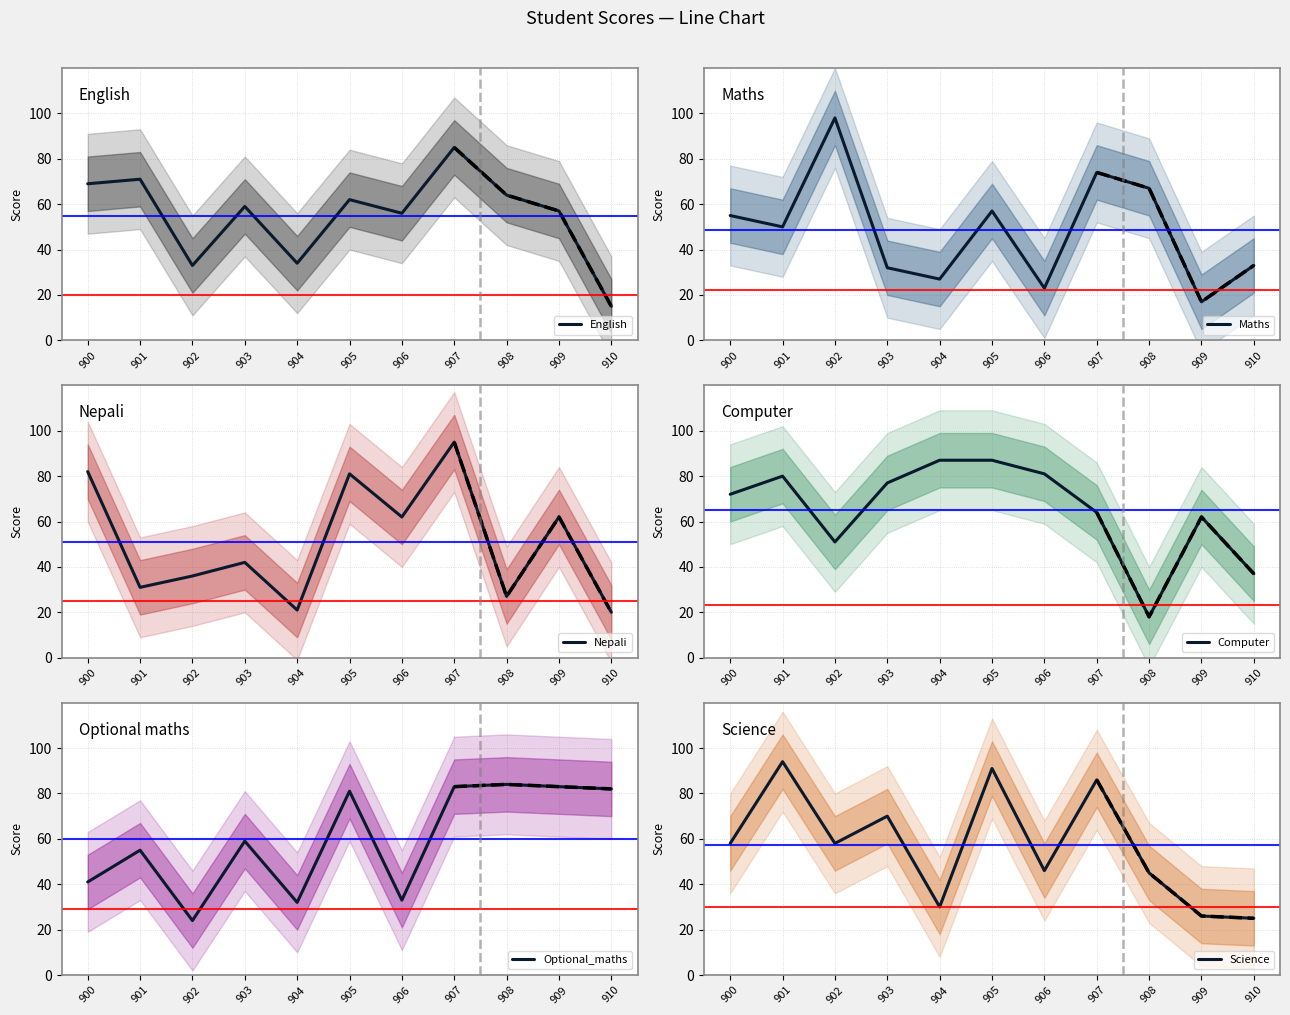

At which category does Science reach its first local valley?

902